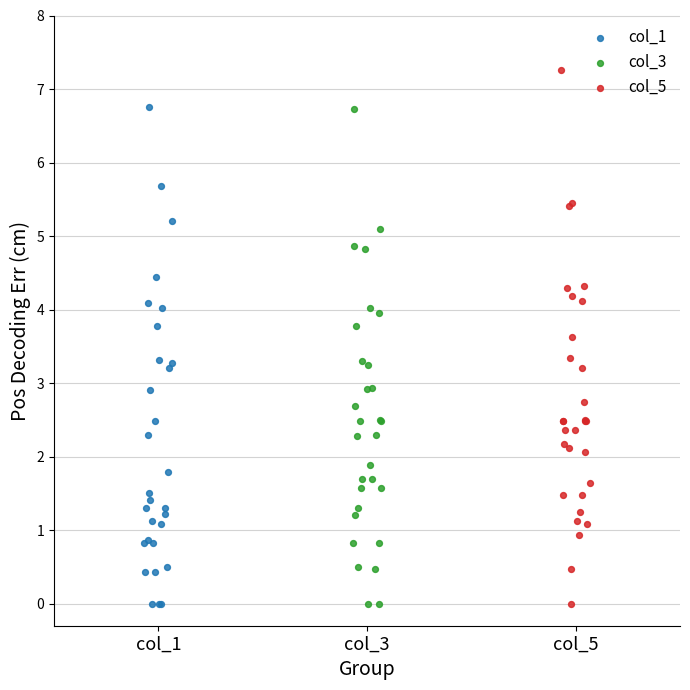

Which series has the widest spread of Y values?

col_5